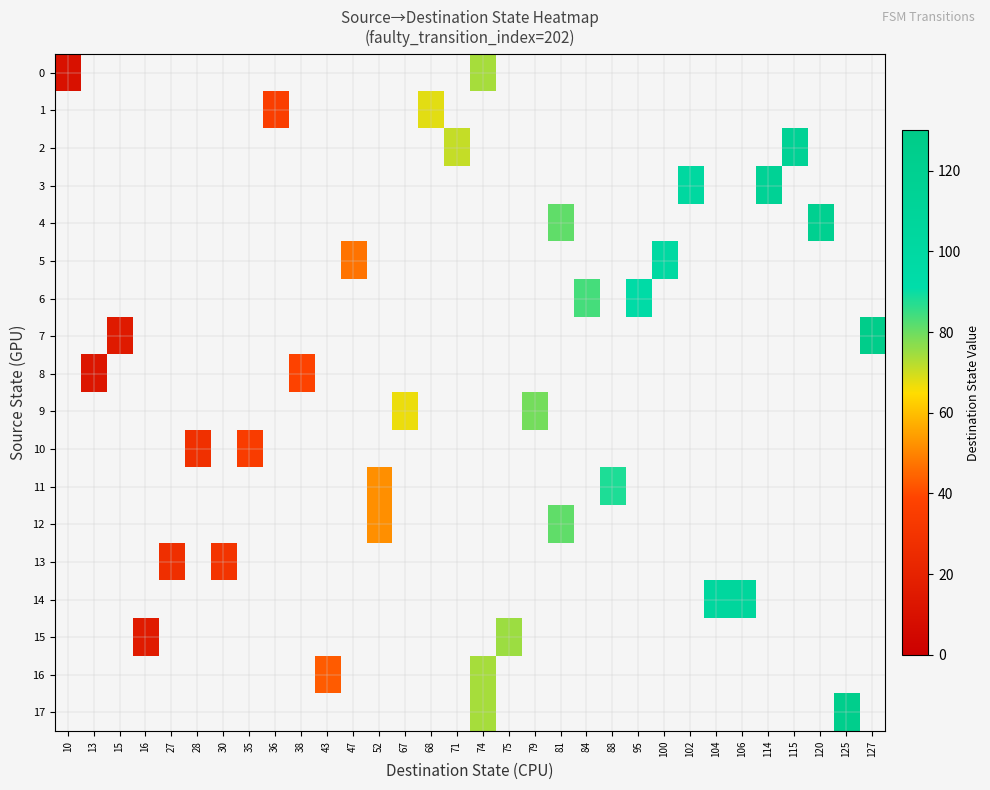

Which label corresponds to the largest value in the chart?

127